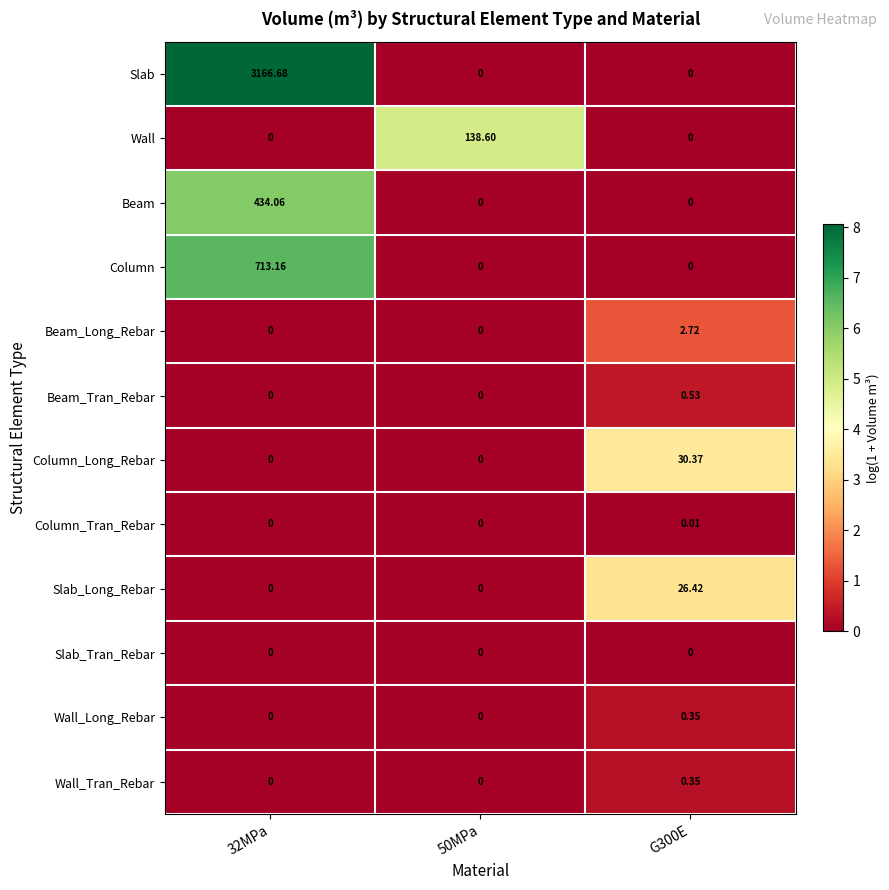

Which series has the largest total across all categories?

Slab